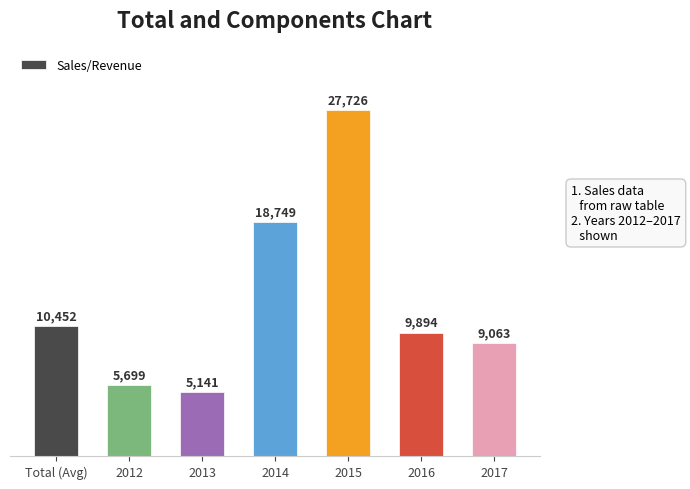

True or false: the data shows 9894 at 2016.

True